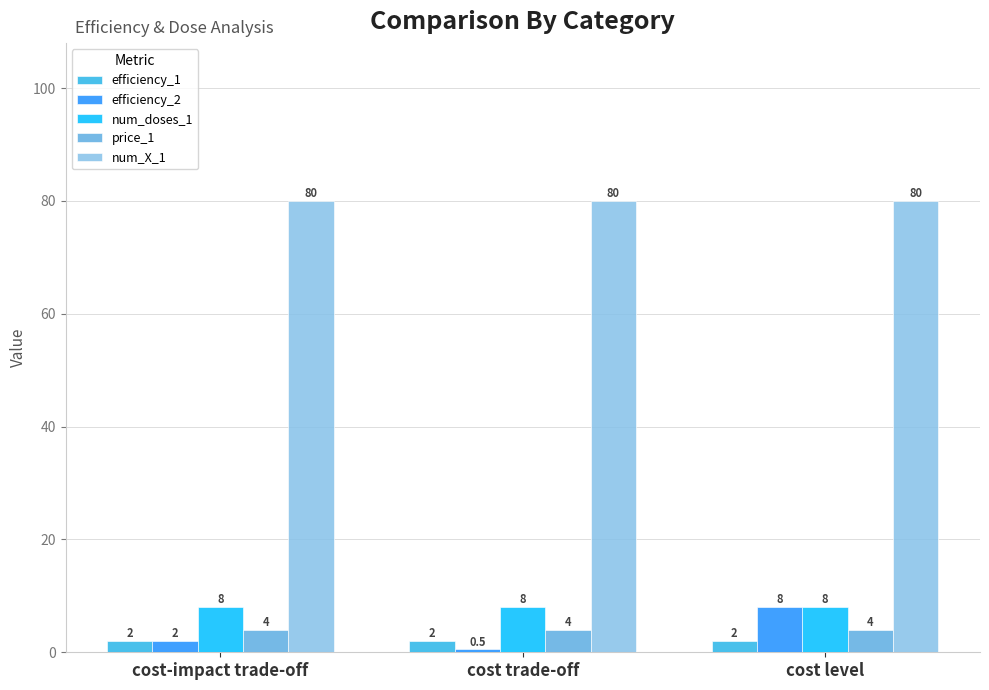

What are all the series names shown in the legend?

efficiency_1, efficiency_2, num_doses_1, price_1, num_X_1